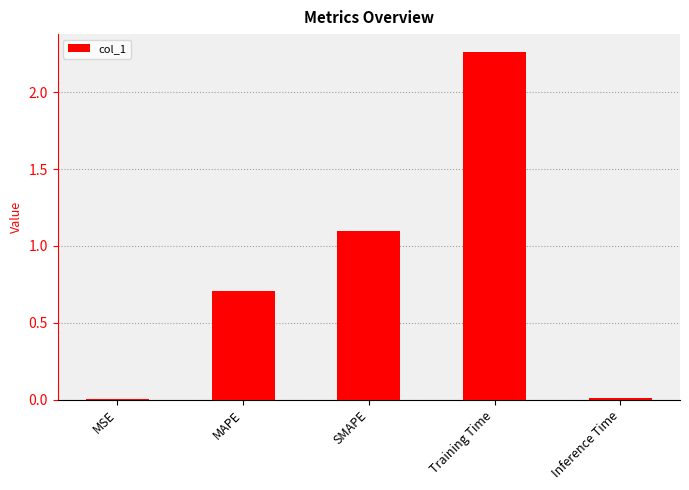

Are the bars grouped side by side (vs. stacked)?

No